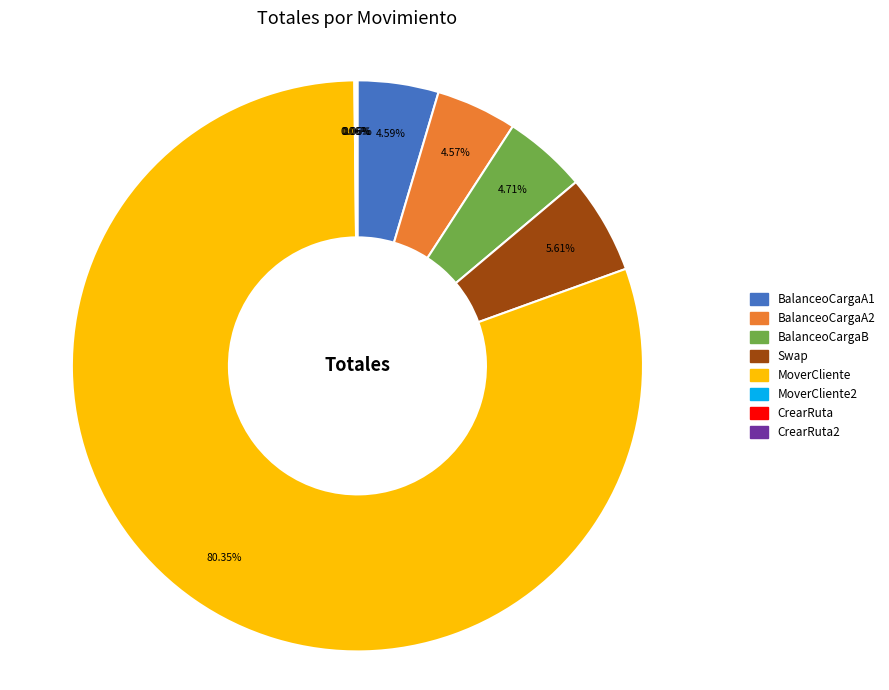

Is there a majority slice in this chart?

Yes